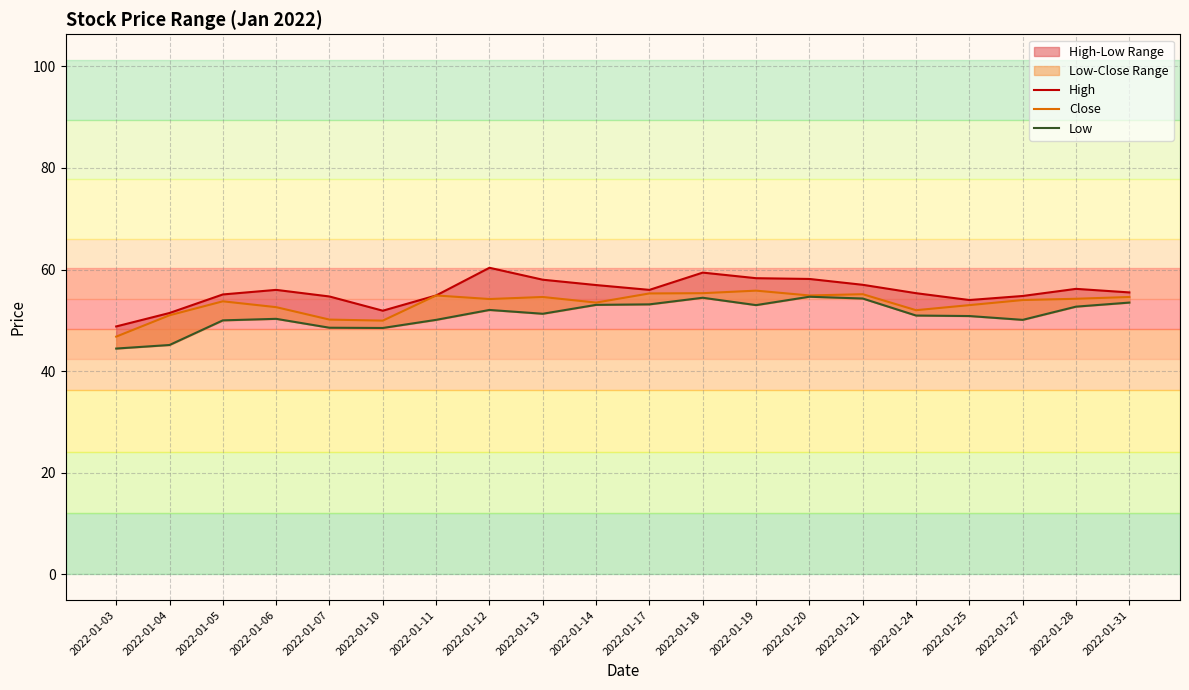

In High, how many points are lower than both neighbors (excluding endpoints)?

3